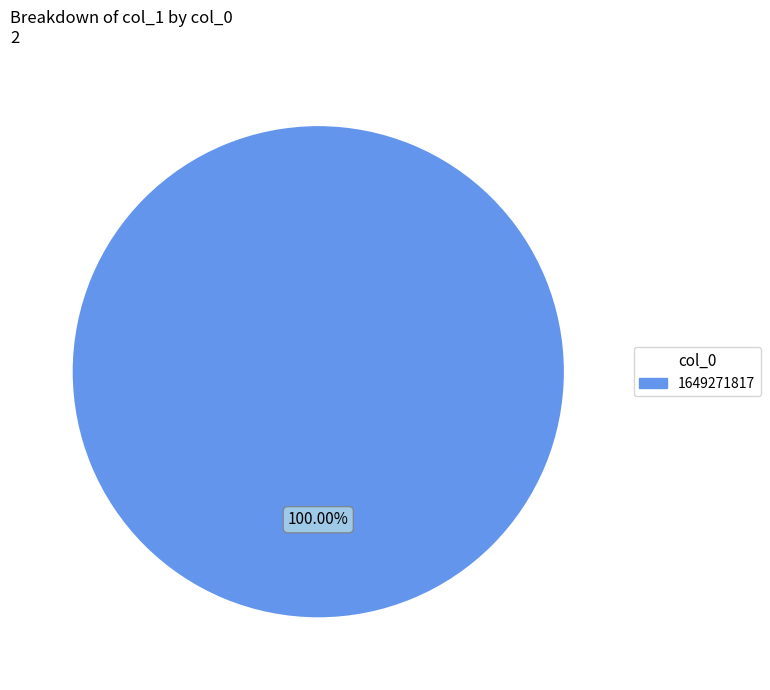

Is there a majority slice in this chart?

Yes